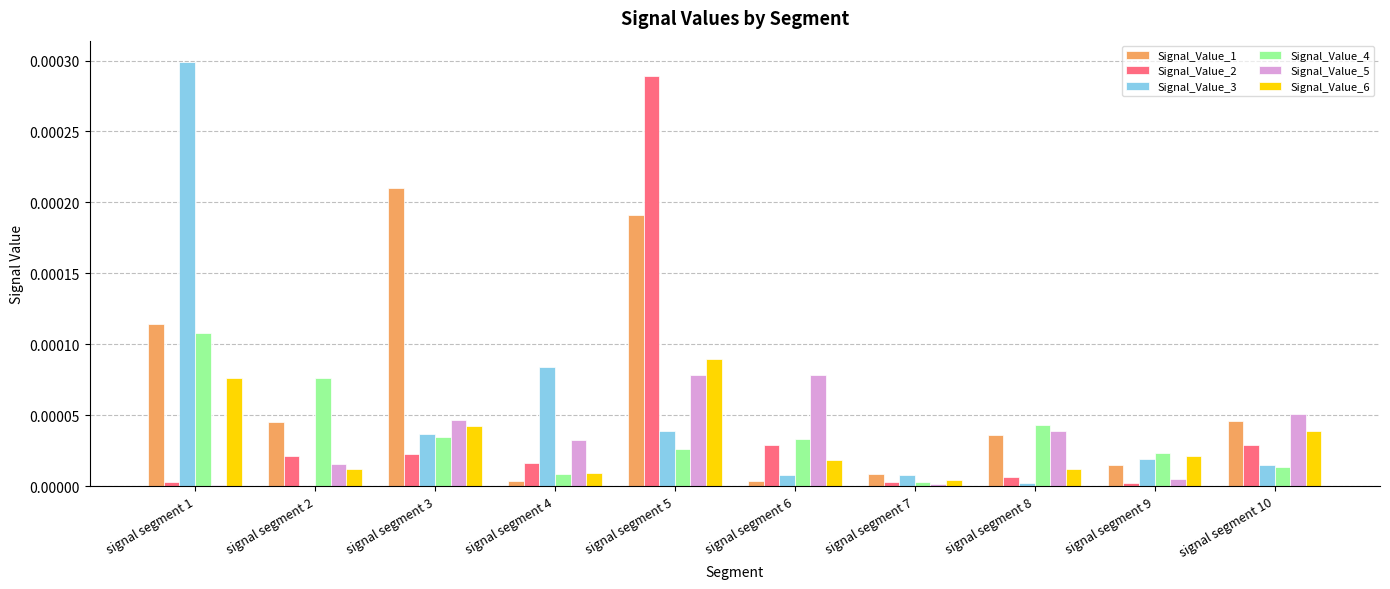

Is the value of Signal_Value_6 at signal segment 6 greater than the value of Signal_Value_5 at signal segment 10?

No